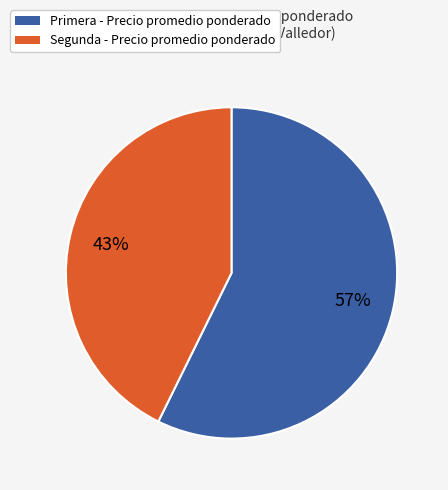

What percentage is the Primera slice, to the nearest percent?

57%